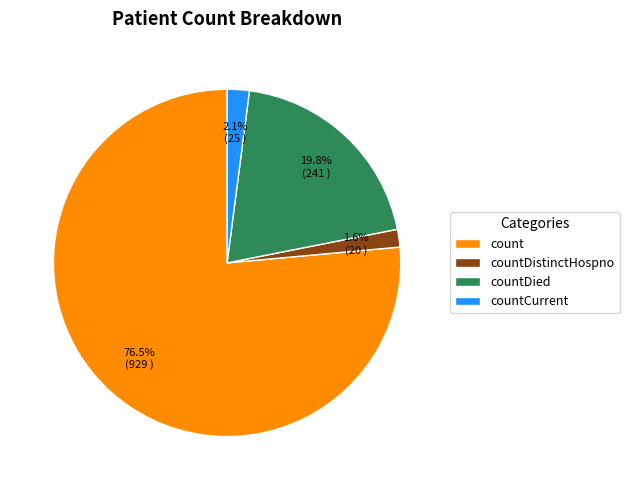

Is there a majority slice in this chart?

Yes